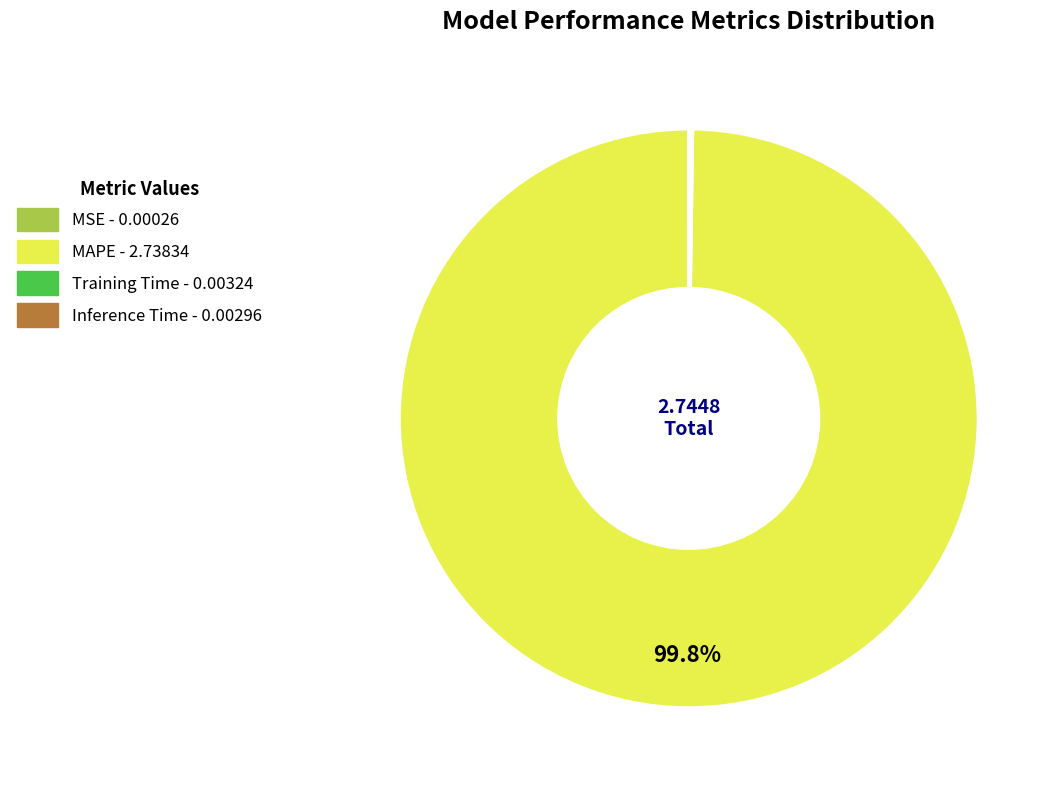

Which category has the biggest portion of the pie?

MAPE